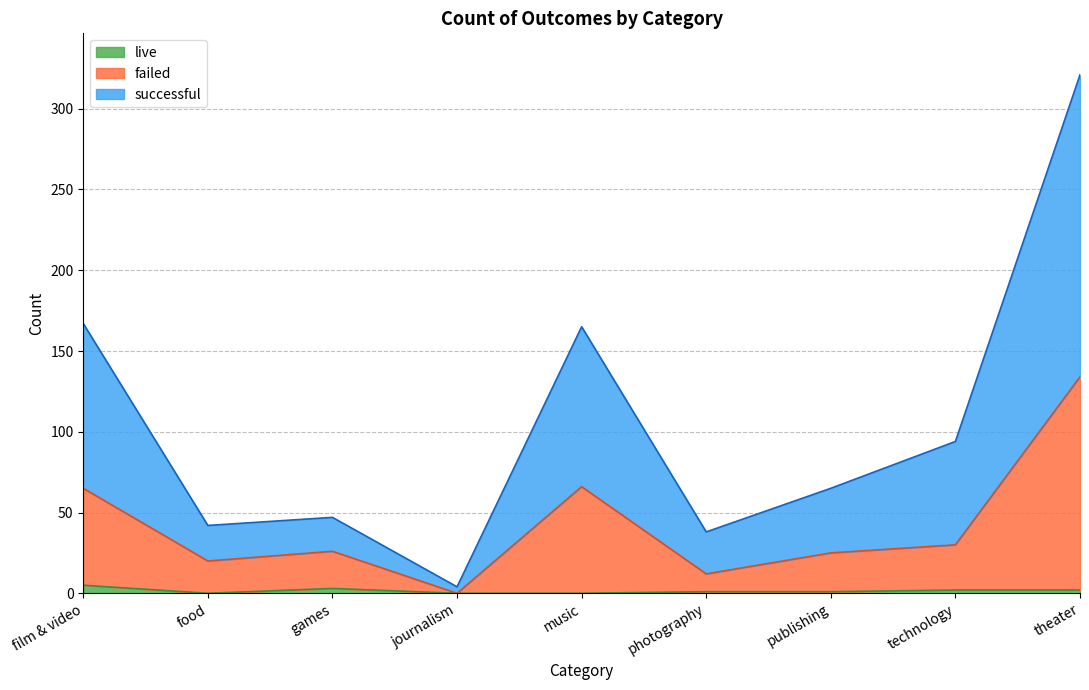

What are all the series names shown in the legend?

live, failed, successful